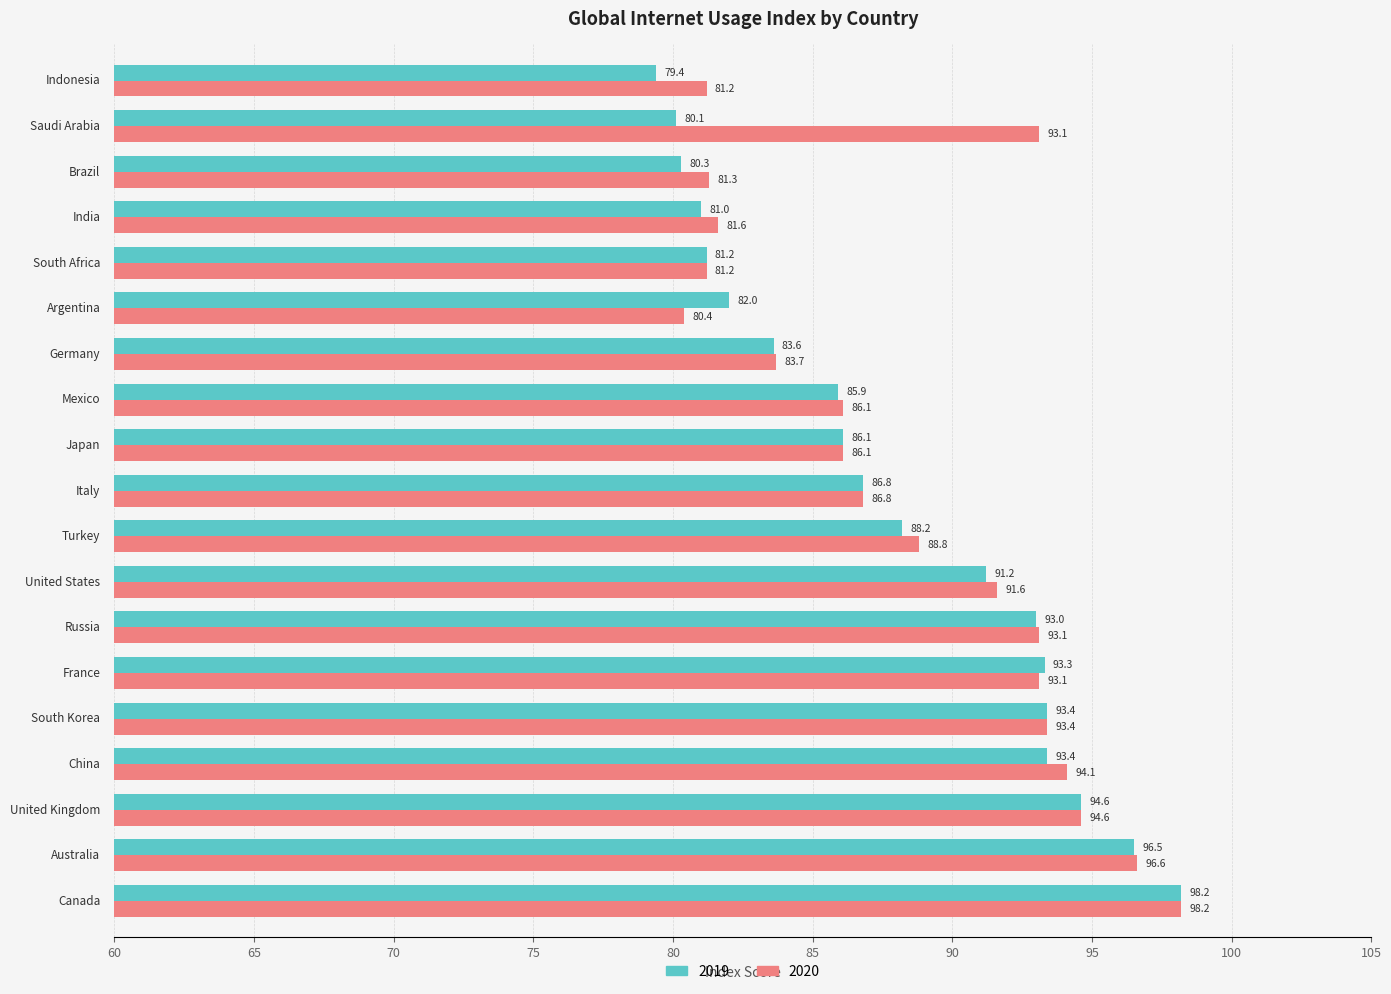

Which series has the widest spread of values?

2019